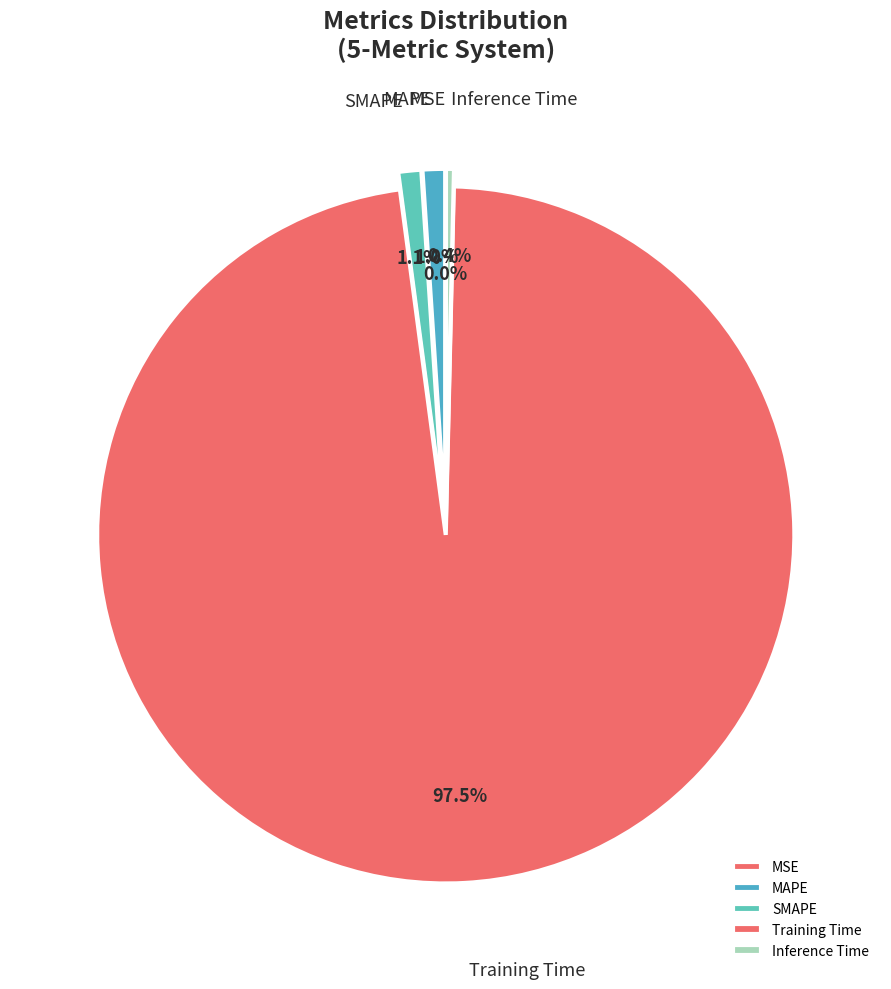

Which category has the biggest portion of the pie?

Training Time